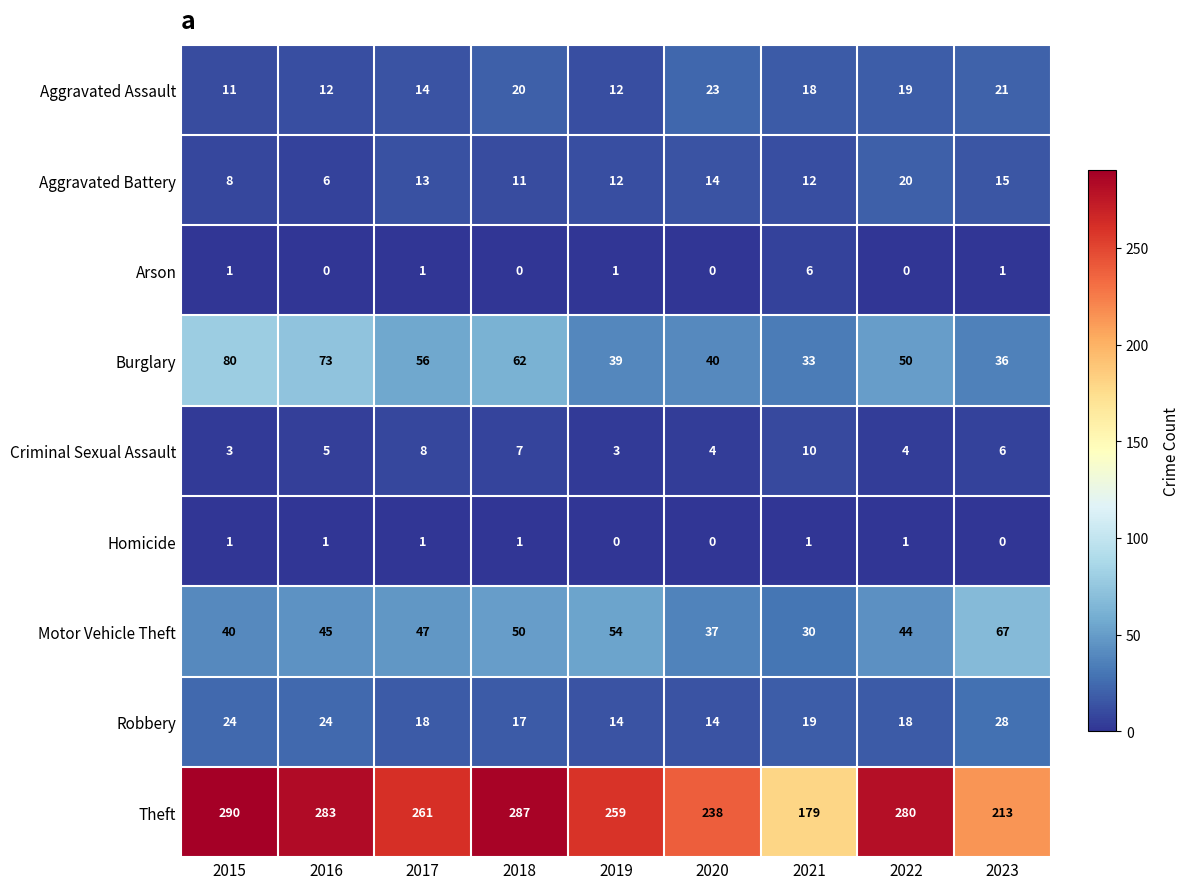

What is the total value across all series at 2015?

458